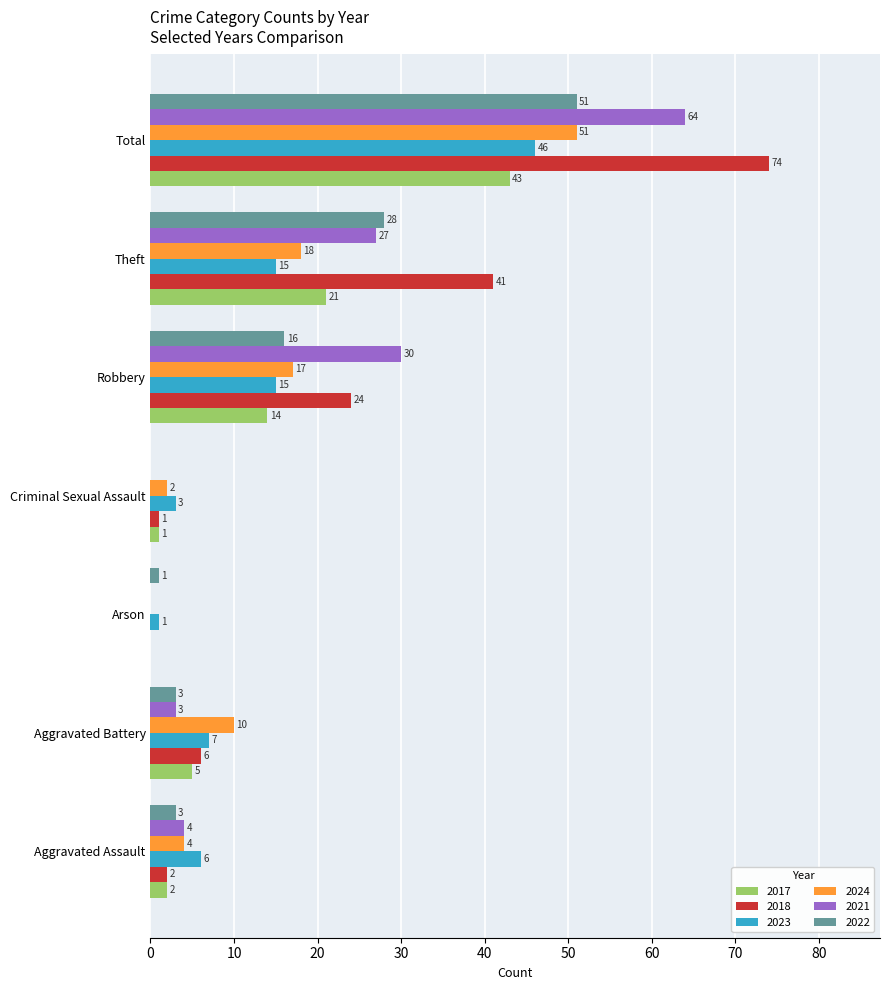

Between Aggravated Assault and Arson, which series saw the biggest shift?

2023